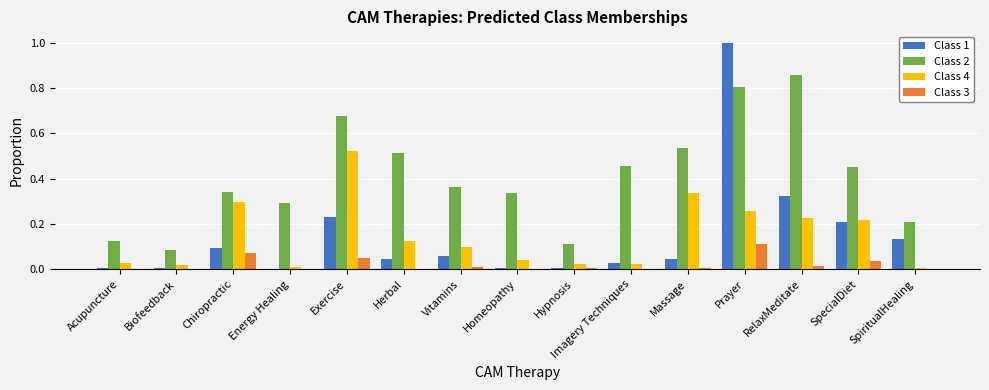

At which category is the sum across all series the highest?

Prayer